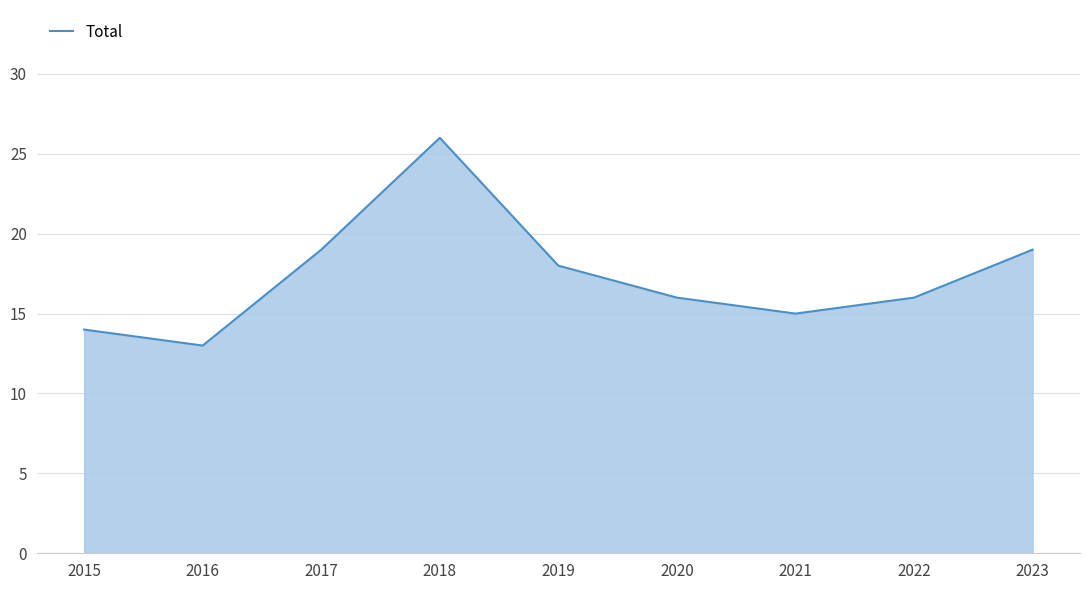

True or false: the data shows 18 at 2019.

True